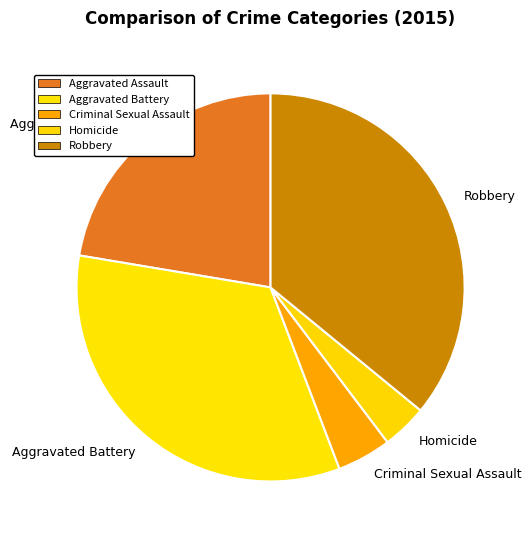

True or false: Criminal Sexual Assault accounts for 10% of the total.

False